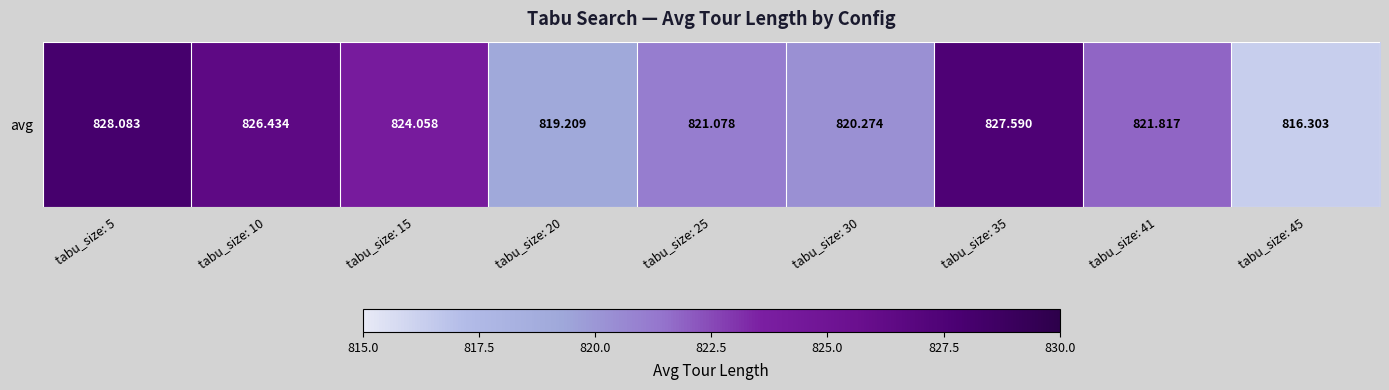

What is the average value?

822.8